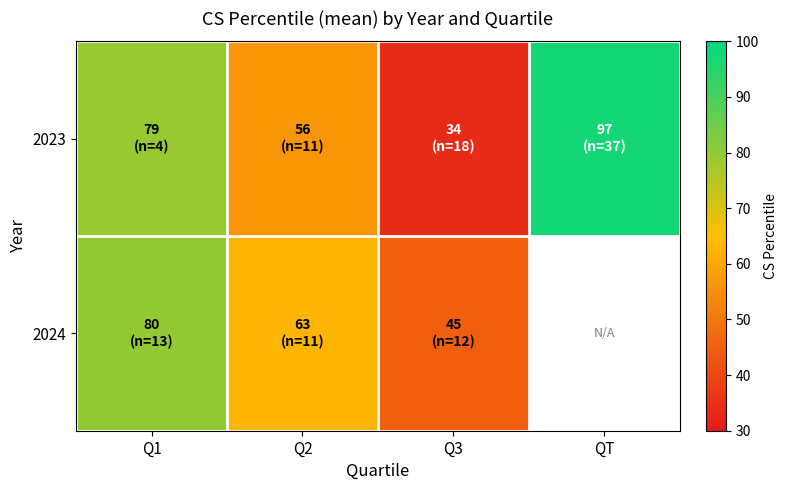

Where does the 2023 series first go above 79?

QT